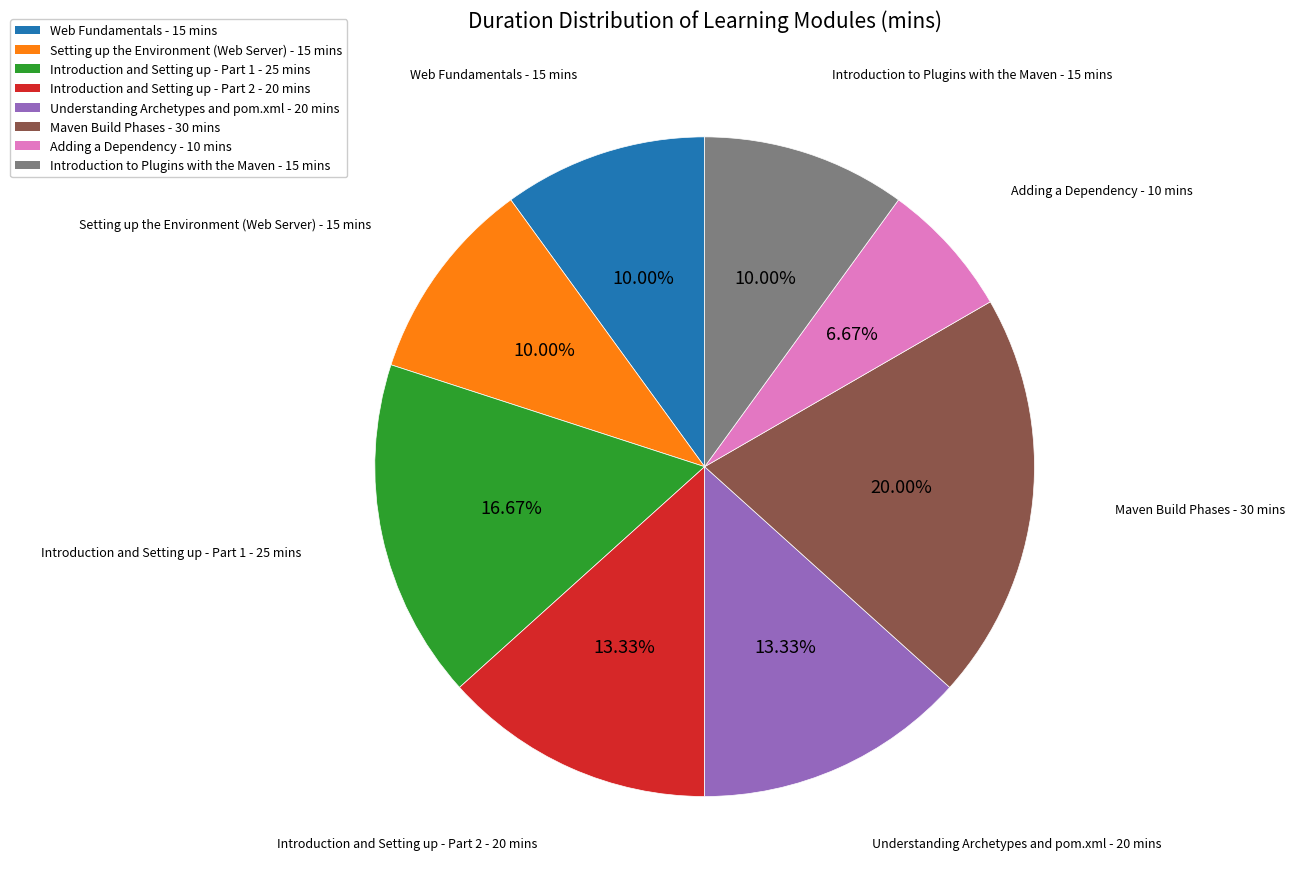

What percentage is the Introduction to Plugins with the Maven slice, to the nearest percent?

10%